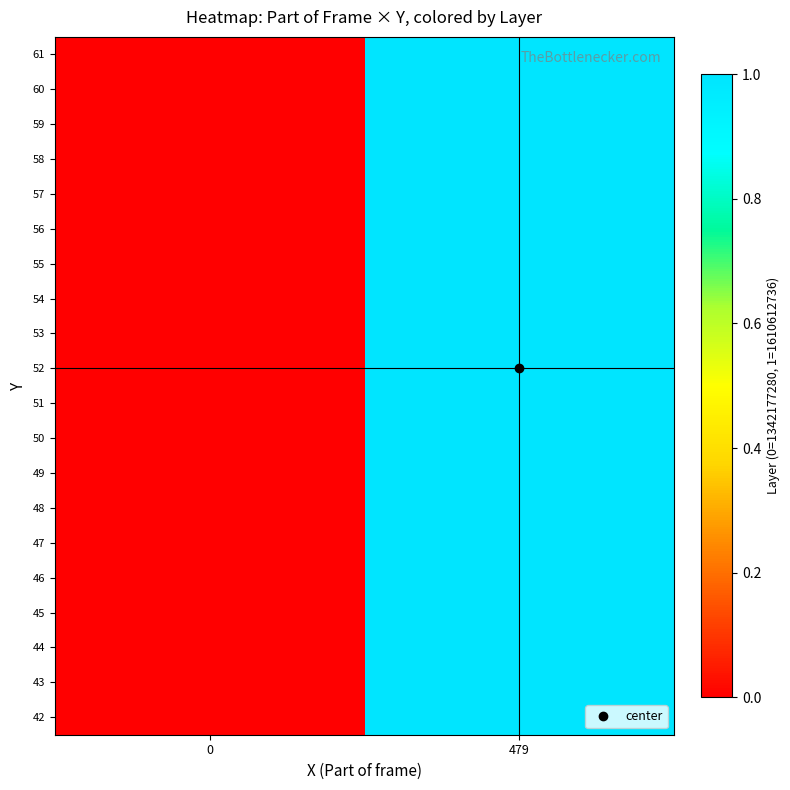

Reading left to right, extract all data points from this chart.

42: 0=0	479=1
43: 0=0	479=1
44: 0=0	479=1
45: 0=0	479=1
46: 0=0	479=1
47: 0=0	479=1
48: 0=0	479=1
49: 0=0	479=1
50: 0=0	479=1
51: 0=0	479=1
52: 0=0	479=1
53: 0=0	479=1
54: 0=0	479=1
55: 0=0	479=1
56: 0=0	479=1
57: 0=0	479=1
58: 0=0	479=1
59: 0=0	479=1
60: 0=0	479=1
61: 0=0	479=1